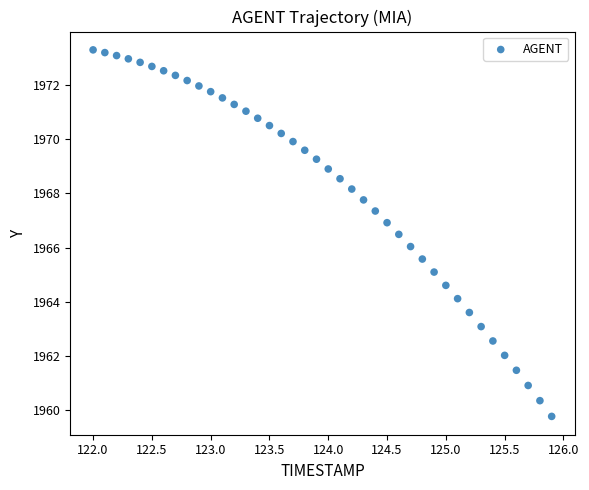

What is the range of Y values (max minus min)?

13.5